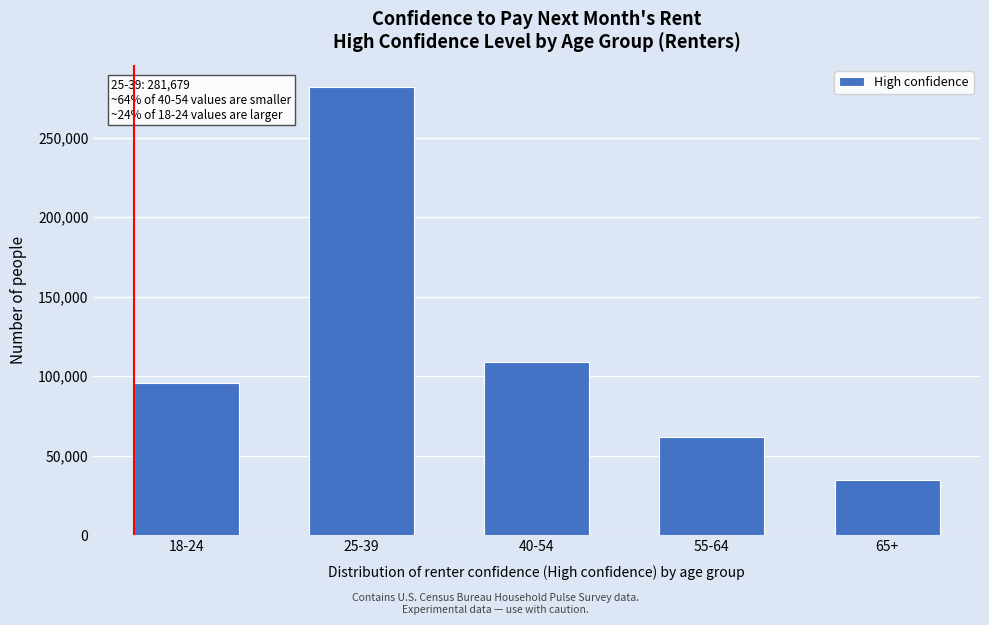

Reading left to right, transcribe all the data shown in this chart.

95865	281679	109131	61917	34978